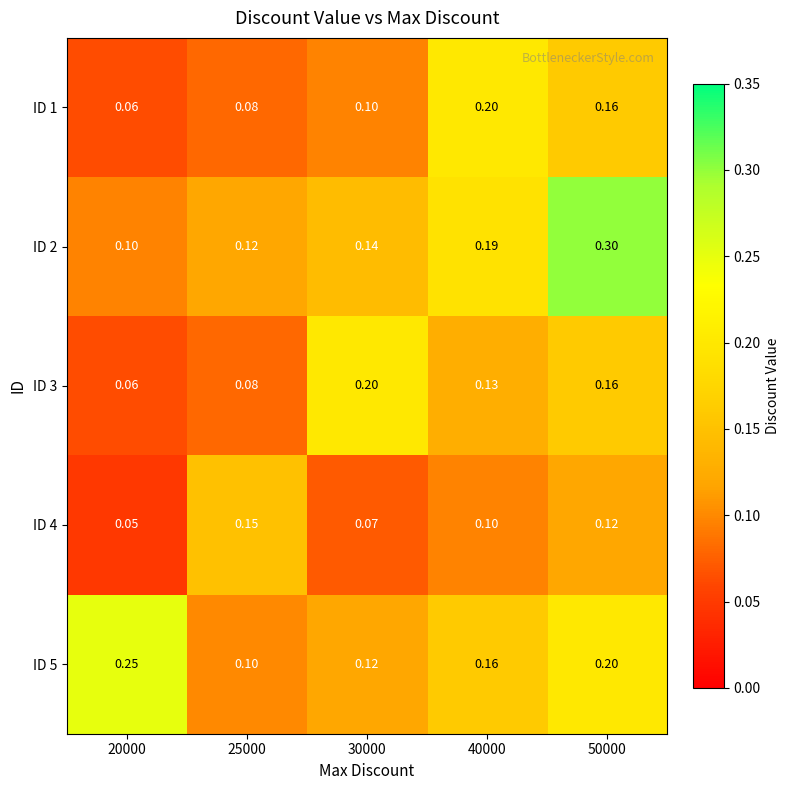

Is the value of ID 3 at 20000 greater than the value of ID 1 at 30000?

No